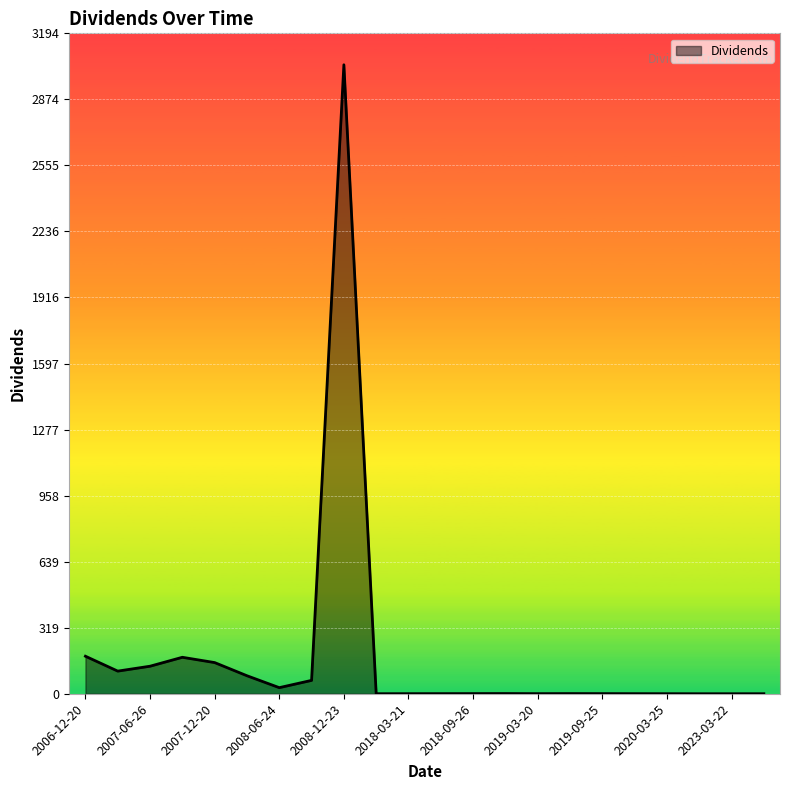

What is the greatest value displayed?

3041.6